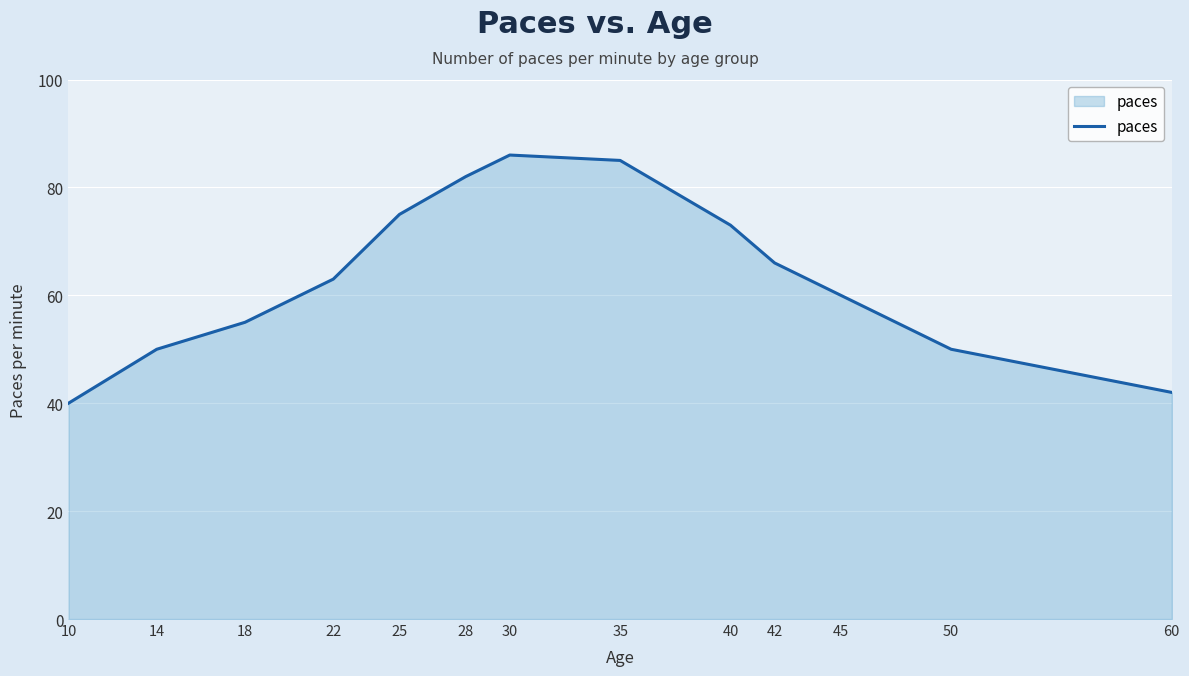

What is the minimum value shown in the chart?

40